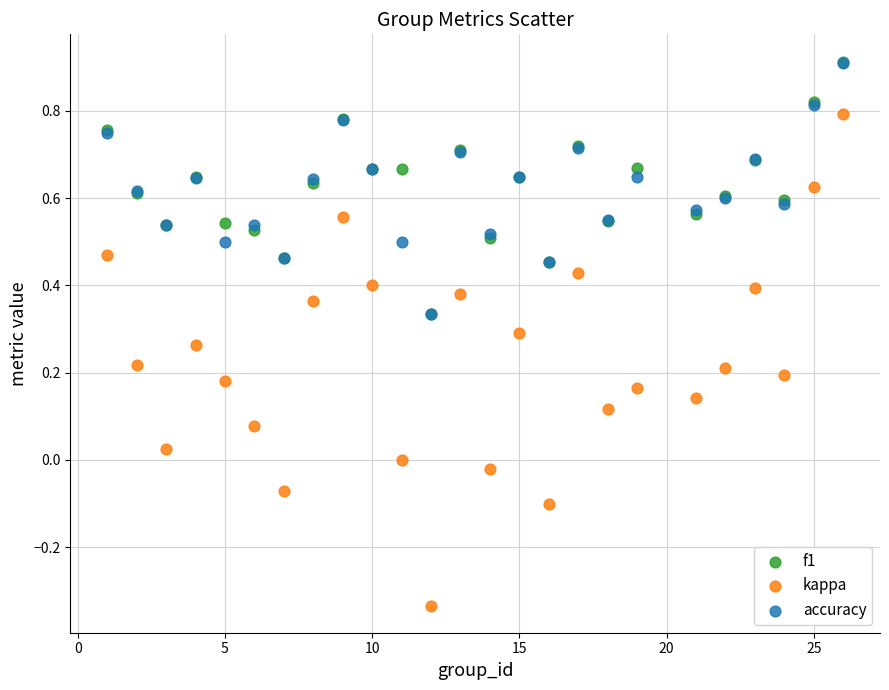

Which series has the largest Y range (max minus min)?

kappa